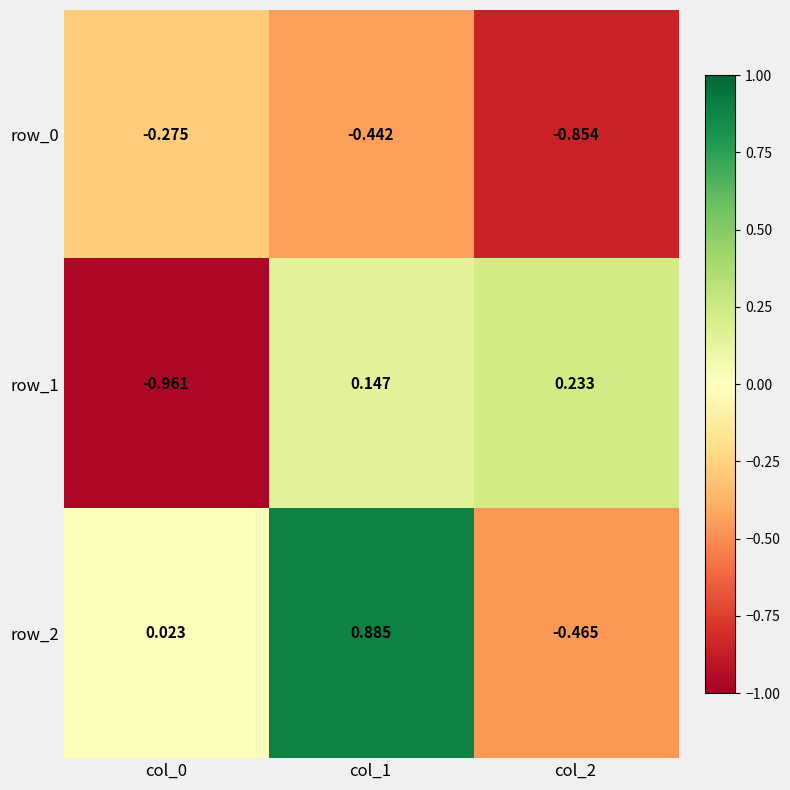

At how many categories does at least one series exceed 0?

3